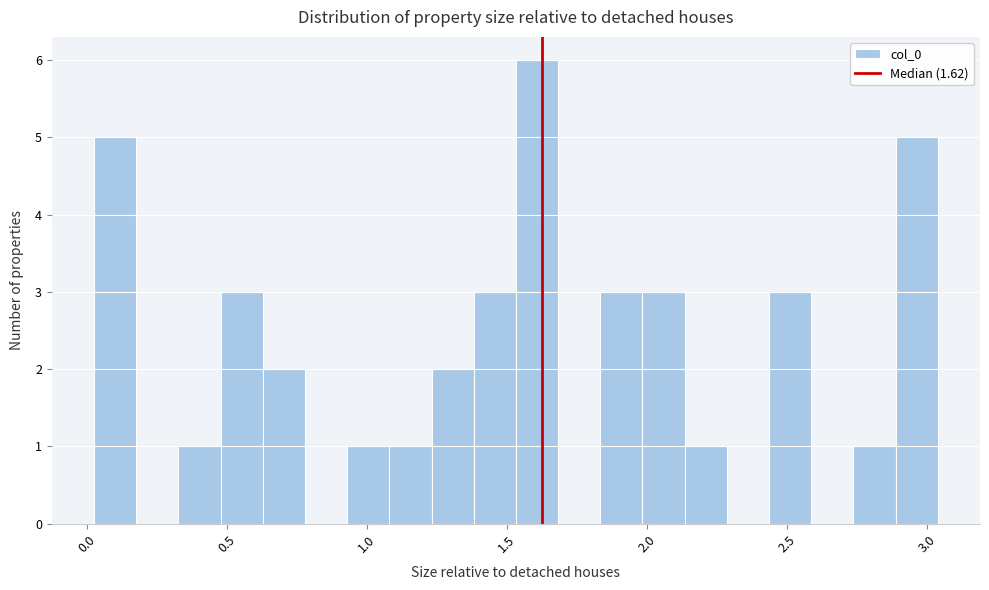

Read against the x-axis, roughly where is the centre of the tallest bar?

1.60